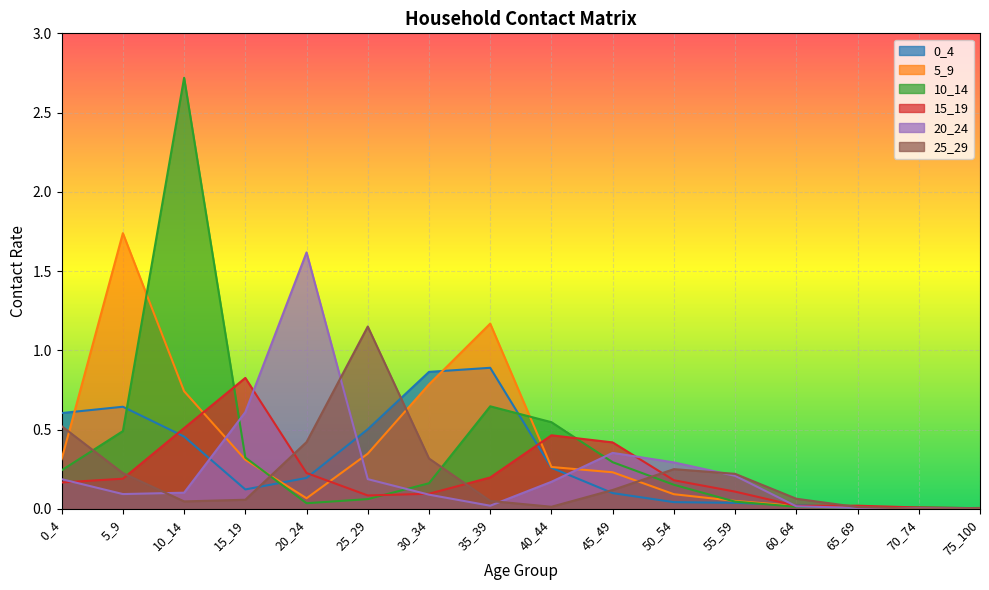

Between which two adjacent categories do 10_14 and 25_29 first intersect?

0_4 and 5_9